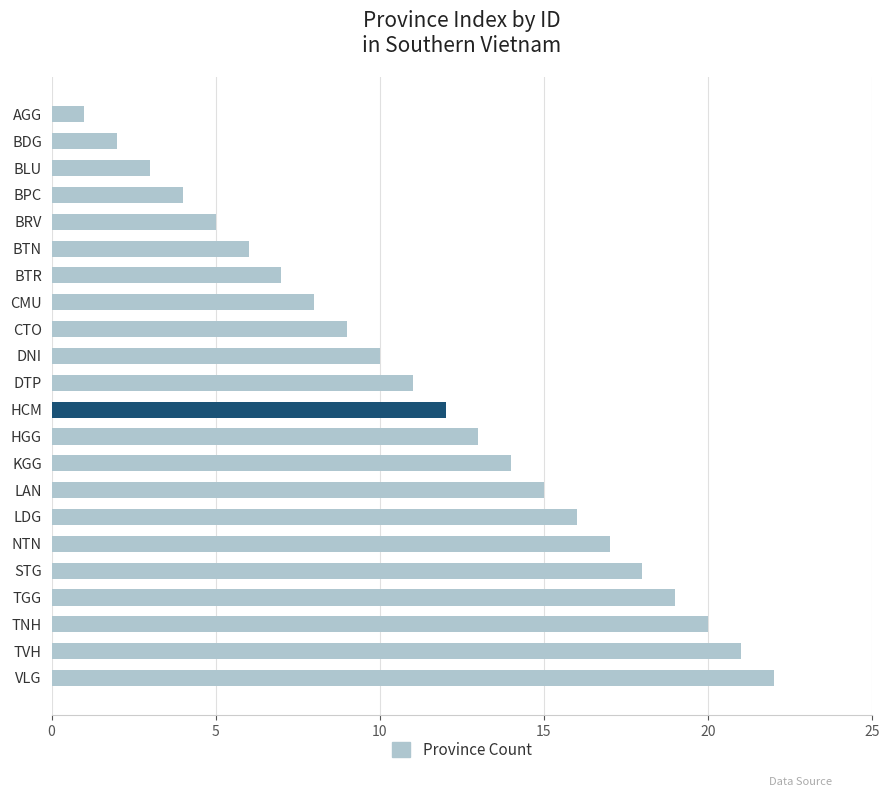

What is the label of the 4th bar from the bottom?

TGG